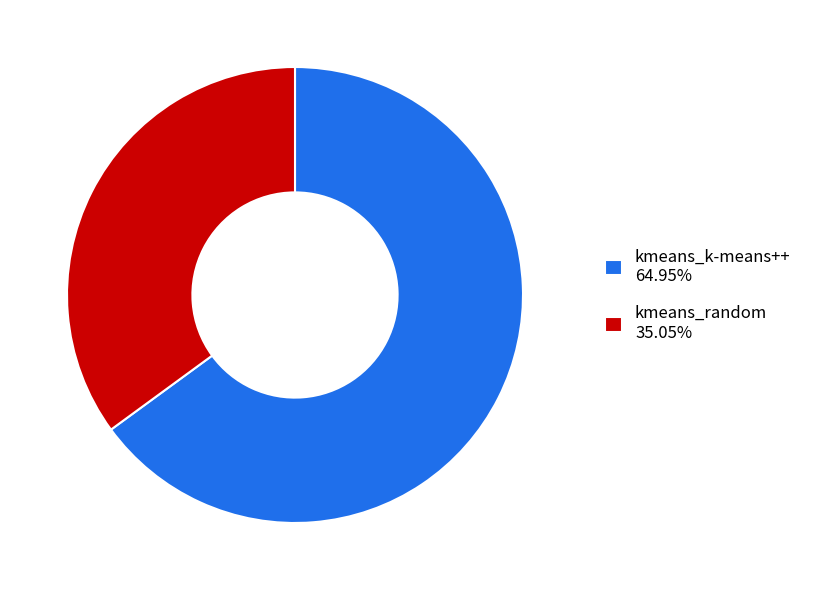

Which category has the smallest portion of the pie?

kmeans_random